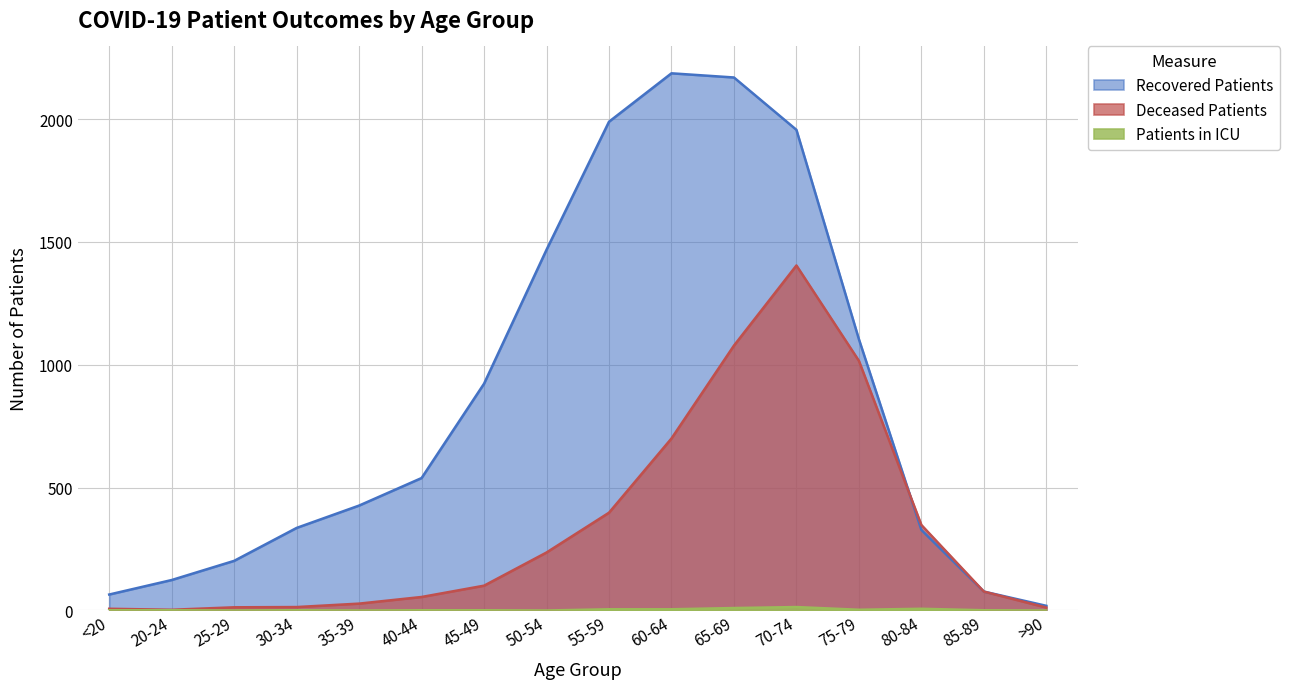

True or false: patients_in_icu and recovered_patients intersect in this chart.

False